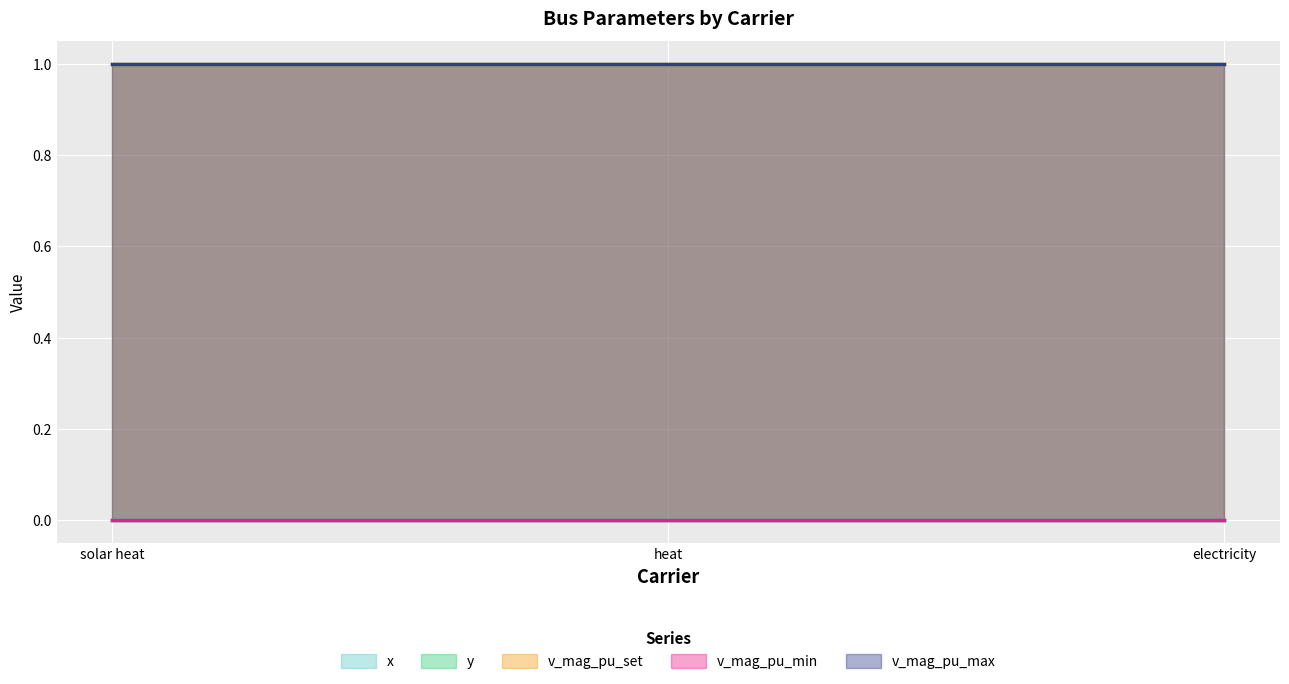

What are all the series names shown in the legend?

x, y, v_mag_pu_set, v_mag_pu_min, v_mag_pu_max